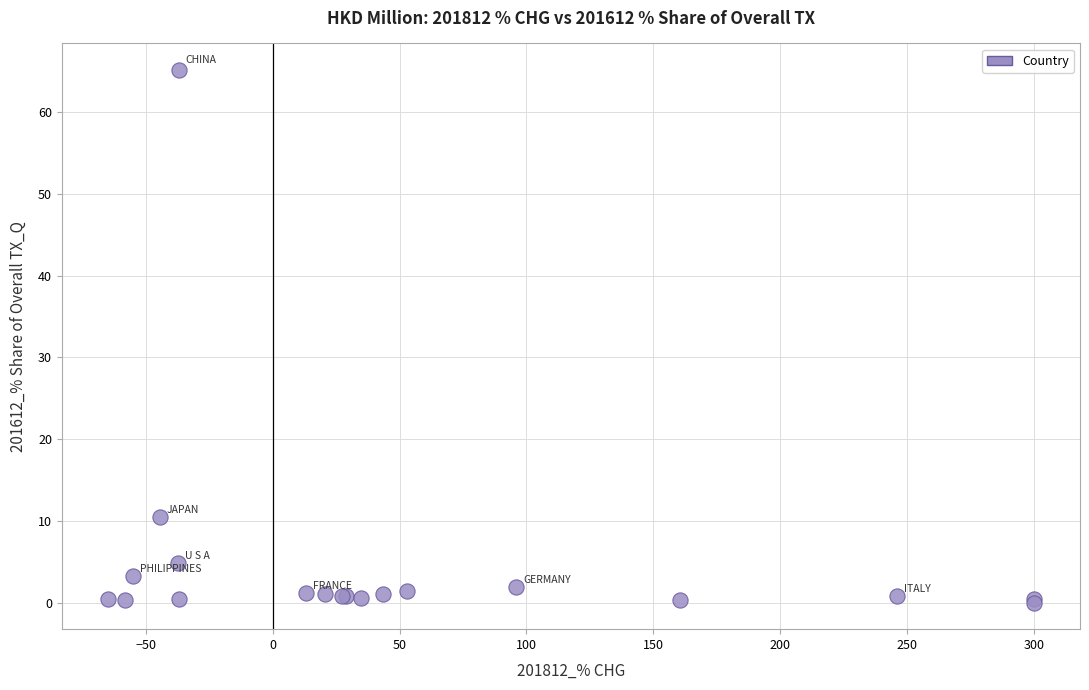

What Y value in the scatter plot is closest to 32?

10.5